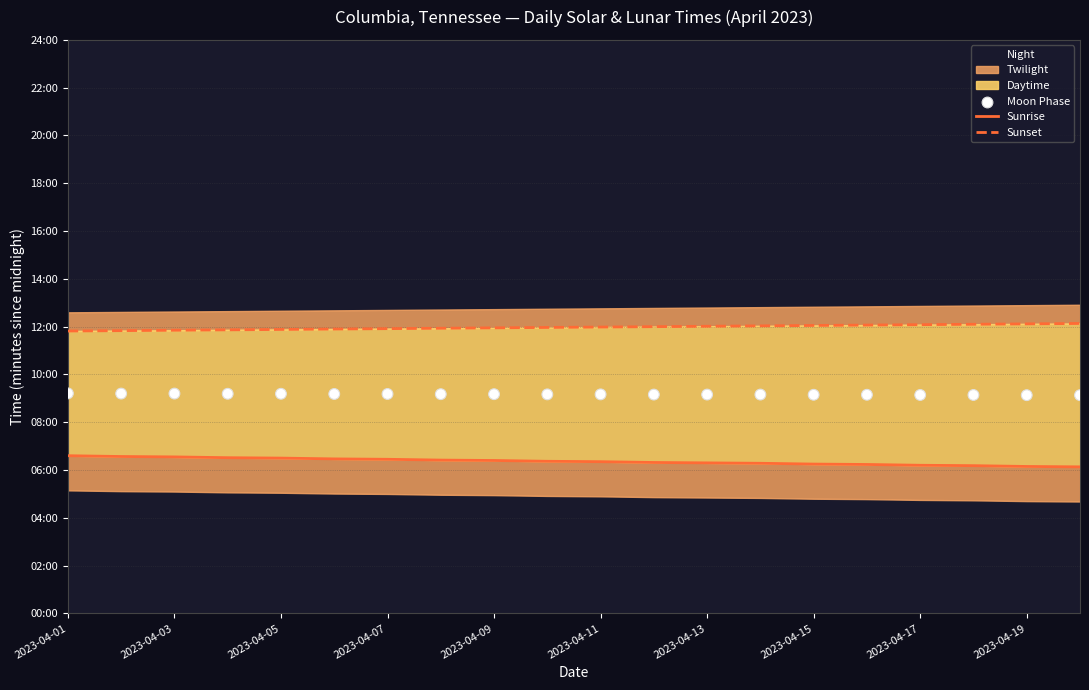

Which series has the largest total across all categories?

Sunset